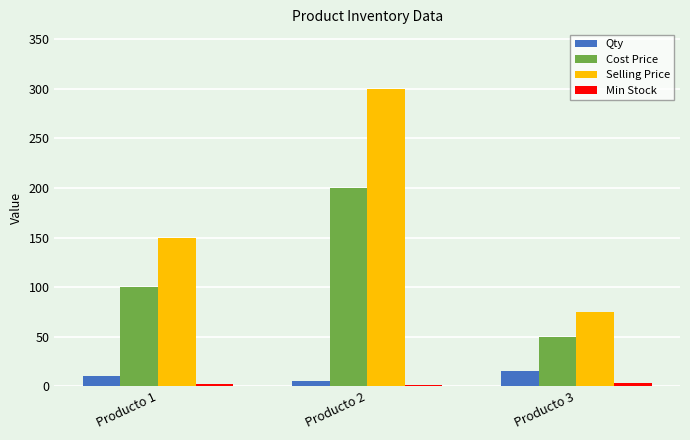

What is the greatest value displayed?

300